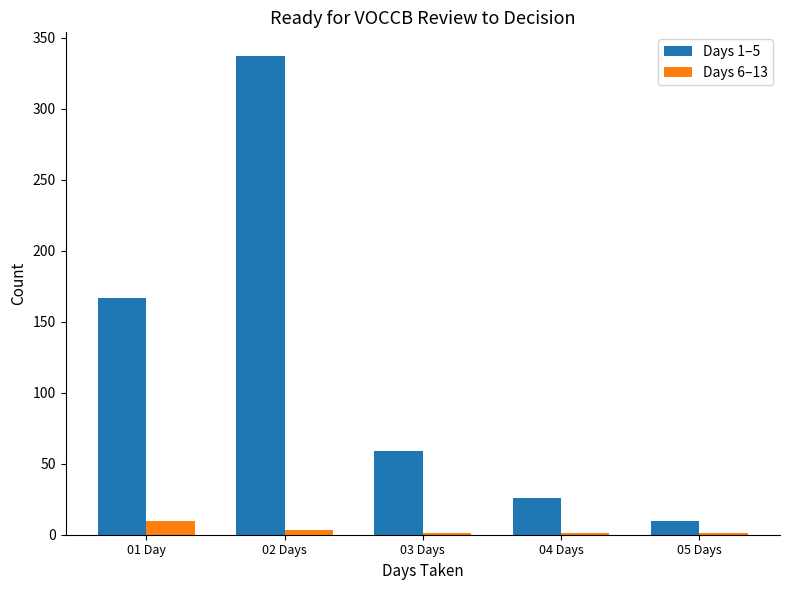

Which series has the largest total across all categories?

Days 1–5